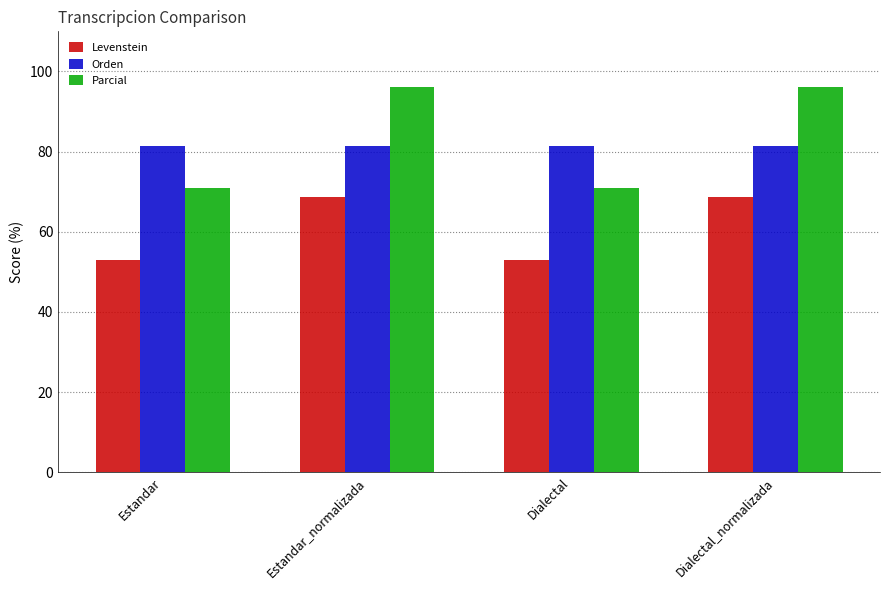

What is the total value across all series at Estandar_normalizada?

246.2